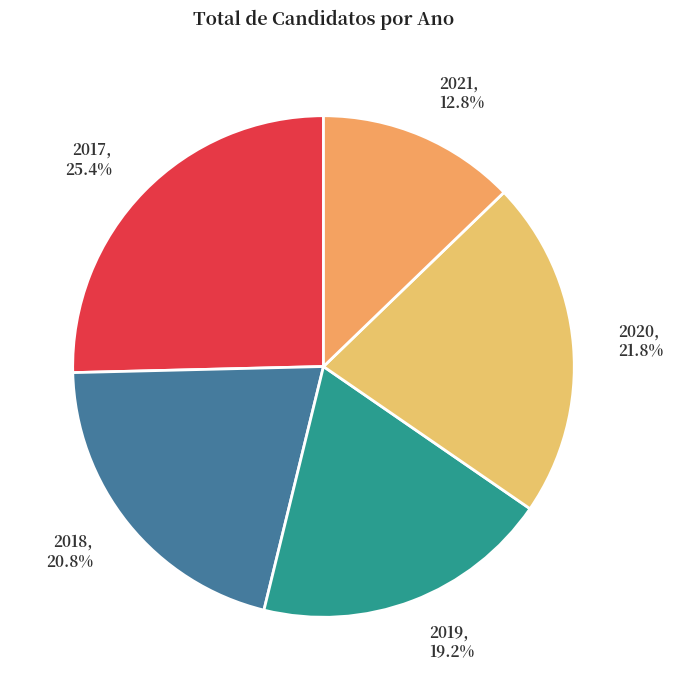

What portion of the pie excludes 2017?

74.6%